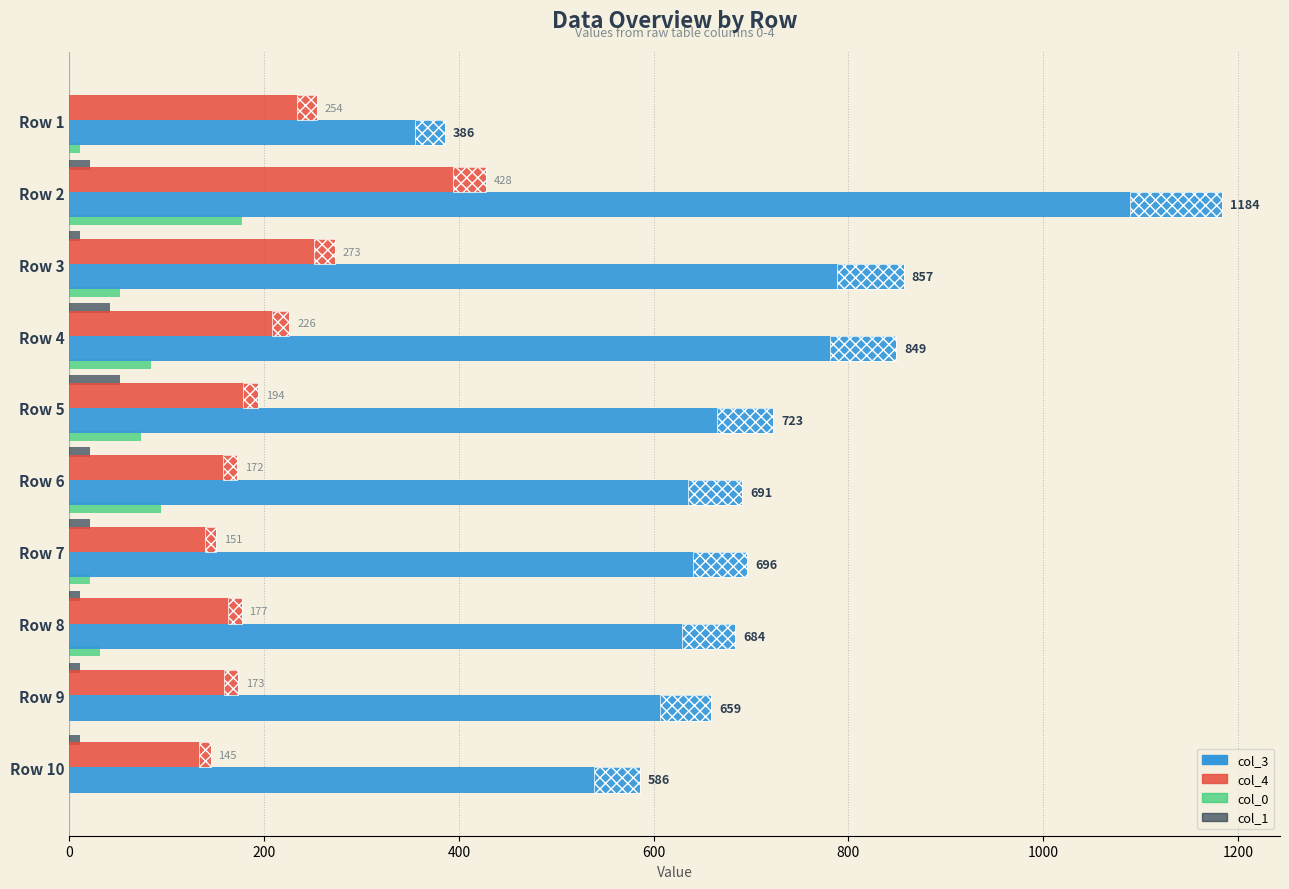

Which series has the widest spread of values?

col_3